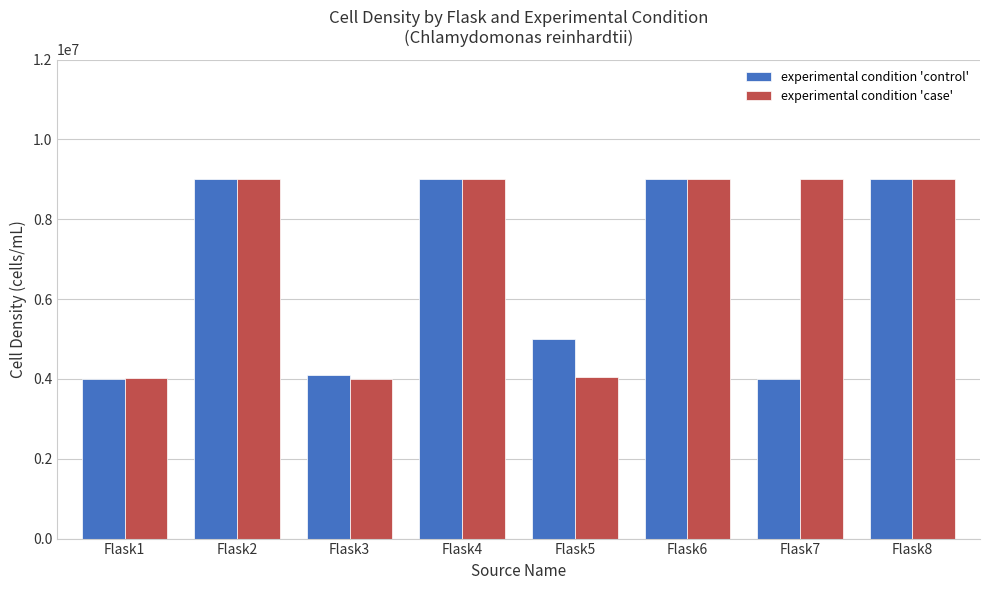

What is the value of the experimental condition 'case' bar at the 4th from the left?

9000000